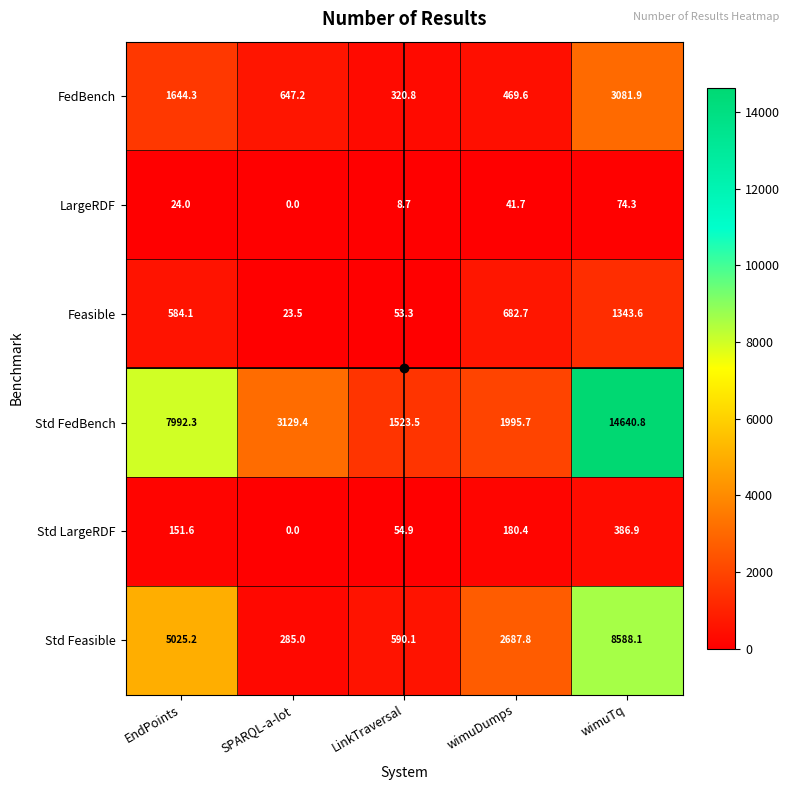

At which category is the sum across all series the highest?

wimuTq